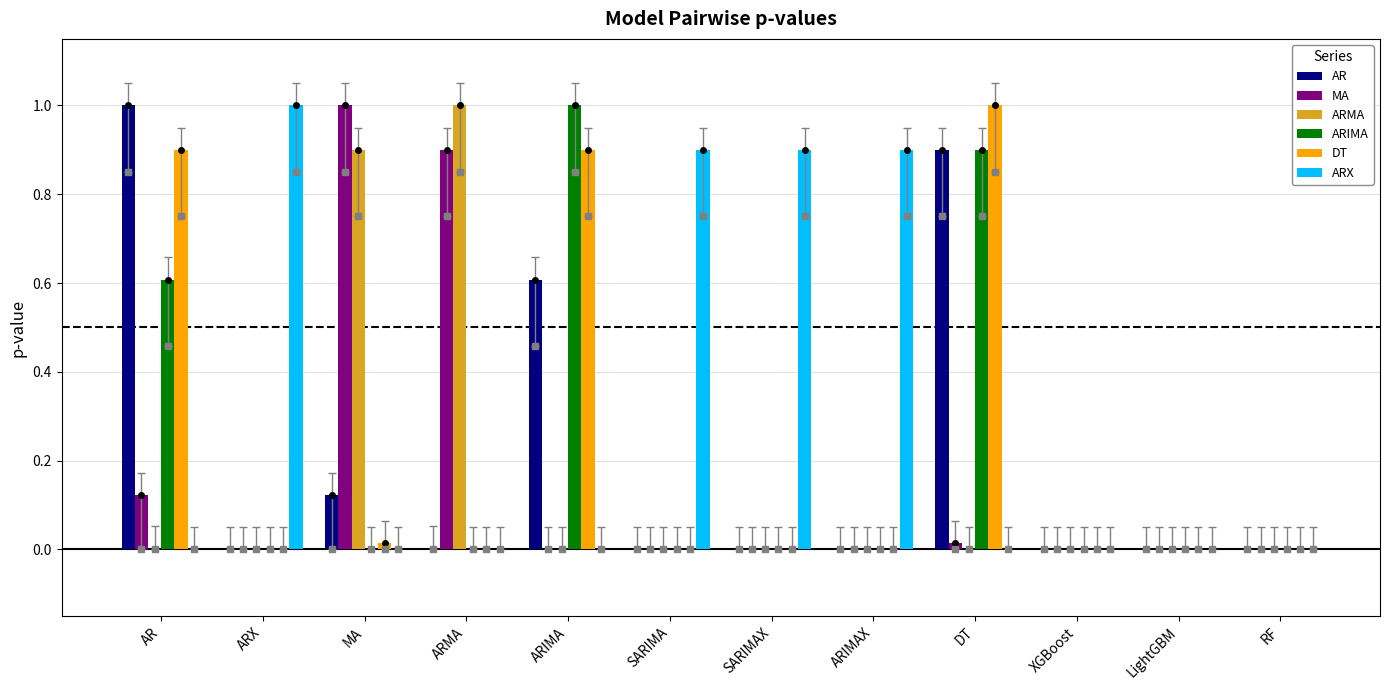

Reading left to right, extract all data points from this chart.

AR: 1.0	0.0	0.1	0.0	0.6	0.0	0.0	0.0	0.9	0.0	0.0	0.0
MA: 0.1	0.0	1.0	0.9	0.0	0.0	0.0	0.0	0.0	0.0	0.0	0.0
ARMA: 0.0	0.0	0.9	1.0	0.0	0.0	0.0	0.0	0.0	0.0	0.0	0.0
ARIMA: 0.6	0.0	0.0	0.0	1.0	0.0	0.0	0.0	0.9	0.0	0.0	0.0
DT: 0.9	0.0	0.0	0.0	0.9	0.0	0.0	0.0	1.0	0.0	0.0	0.0
ARX: 0.0	1.0	0.0	0.0	0.0	0.9	0.9	0.9	0.0	0.0	0.0	0.0